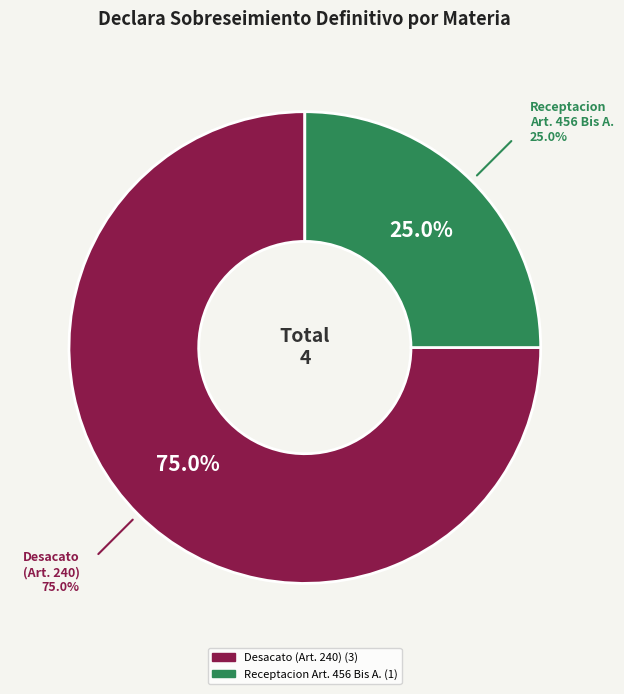

Does Desacato (Art. 240 Codigo De Procedimiento) account for over 50% of the chart?

Yes